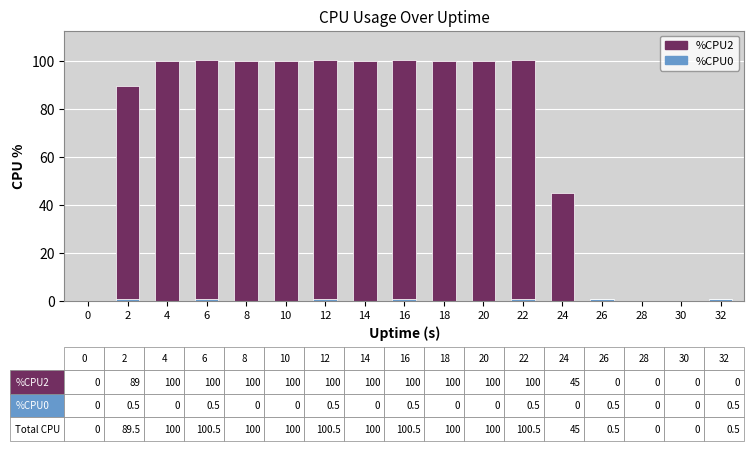

How many categories are shown in the chart?

17